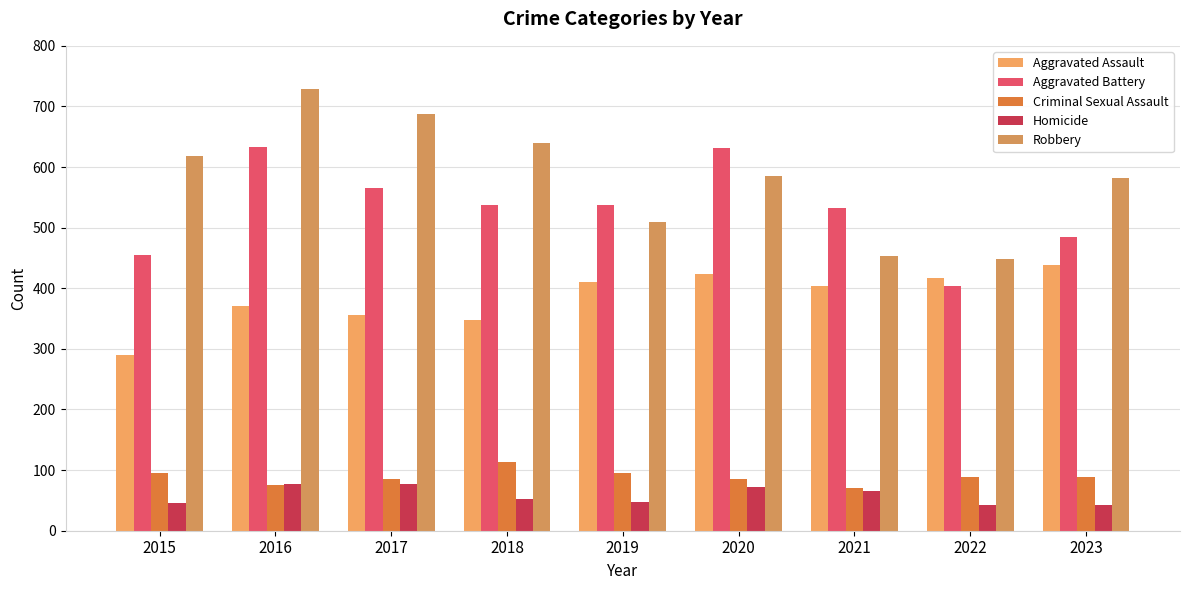

The Robbery series shows 586 at 2020. True or false?

True